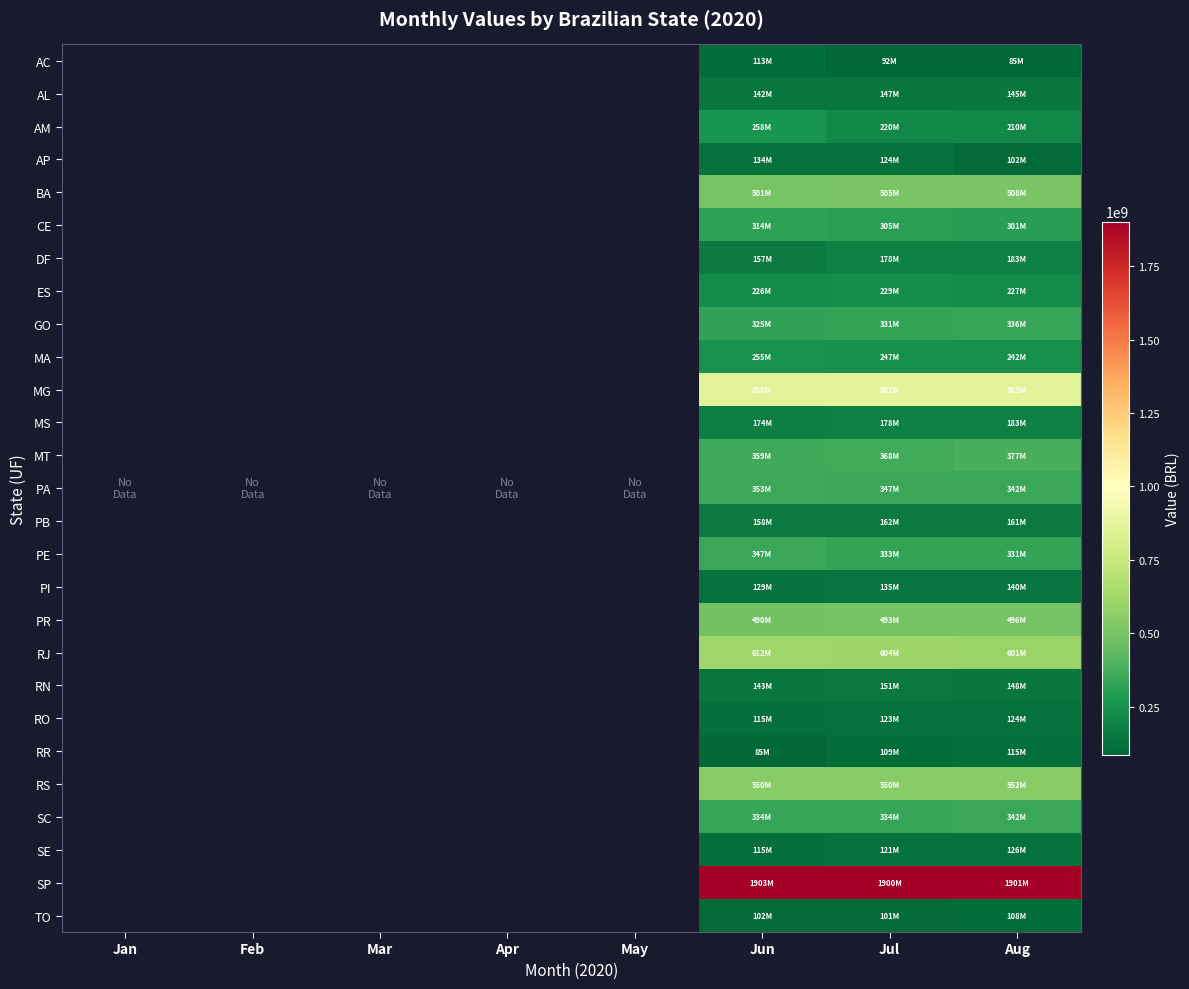

Which category has the highest value across all series?

Jun